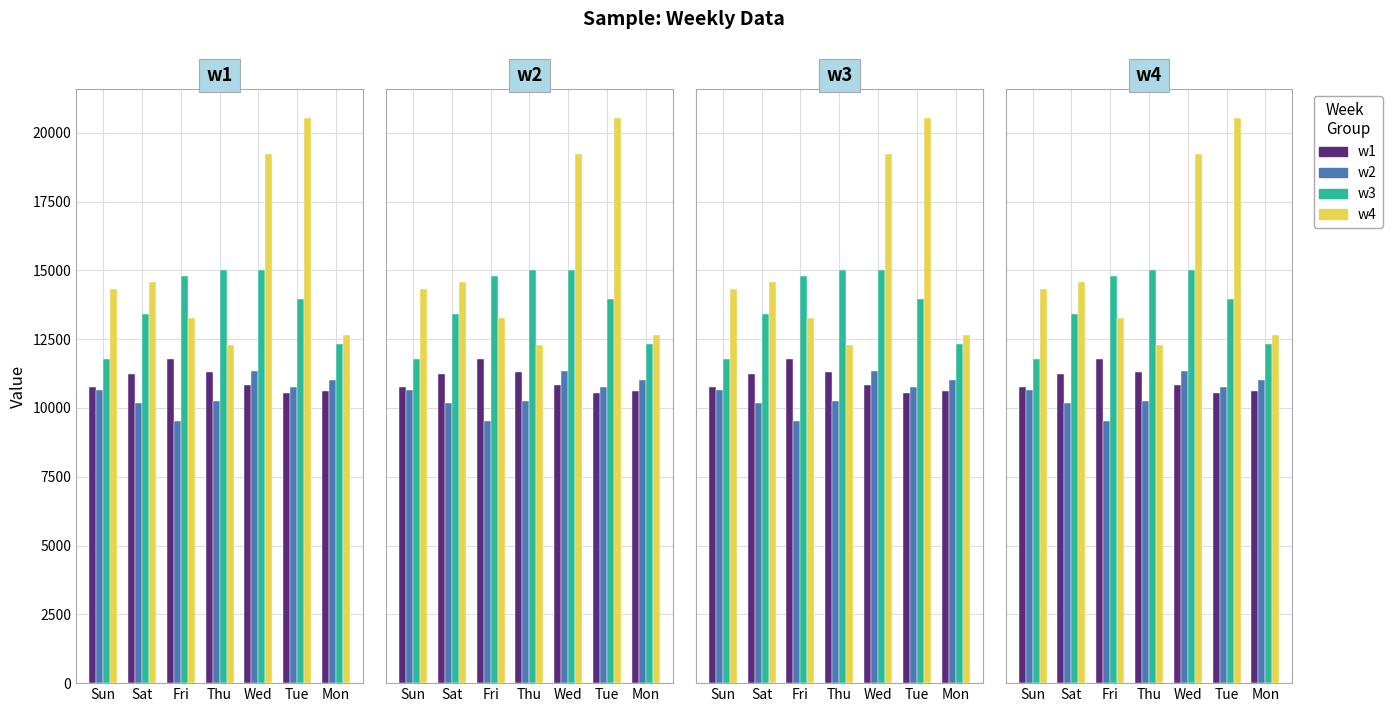

Between Sun and Tue, which is larger?

Sun